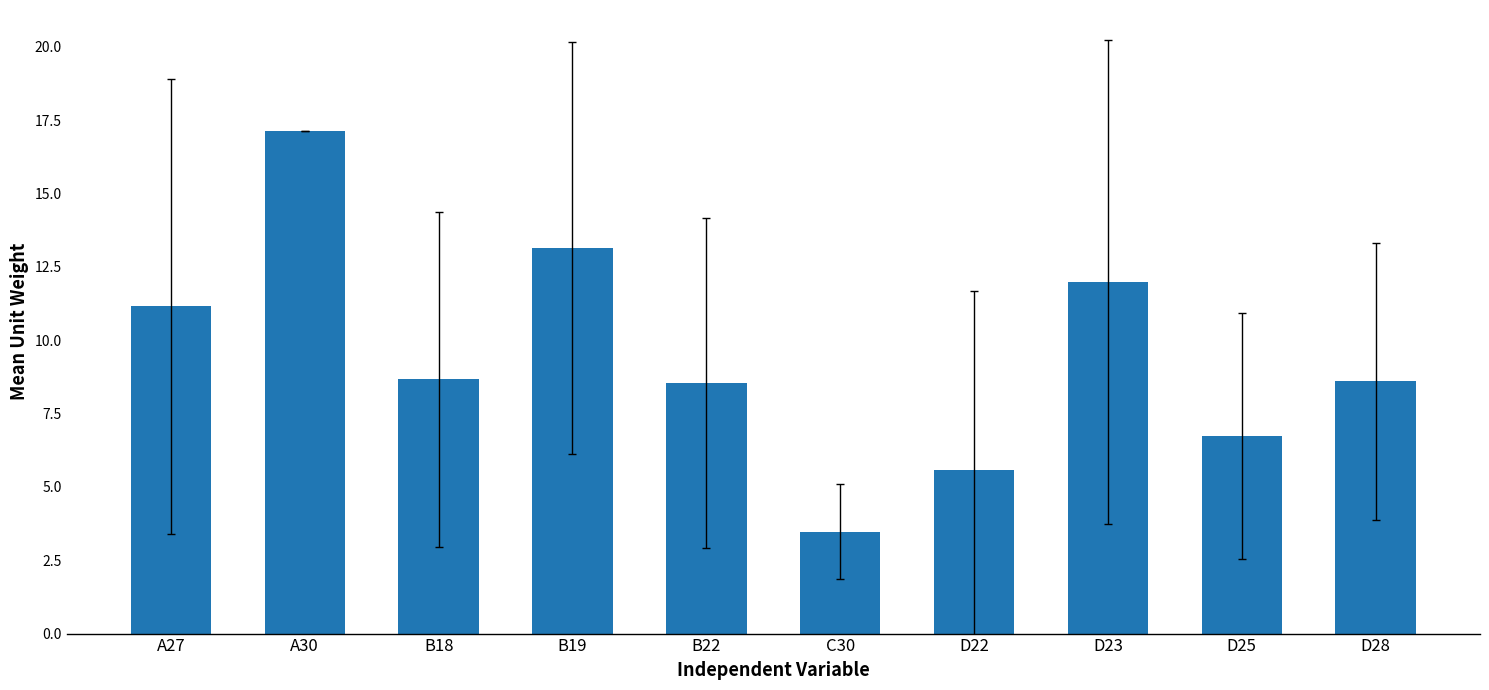

What is the change in value from A27 to D22?

-5.6